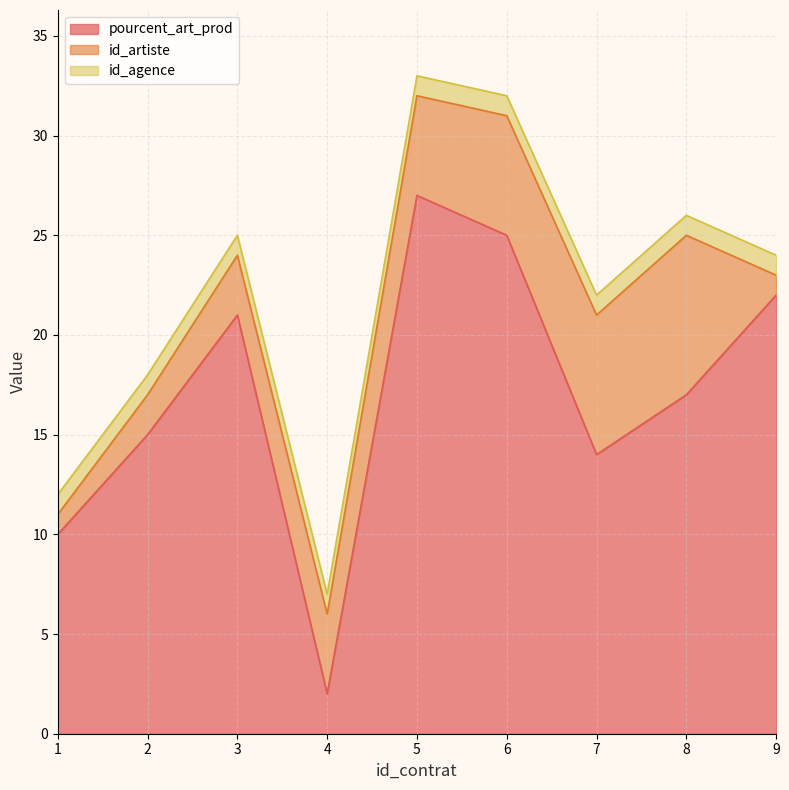

The id_agence series shows 1 at 1. True or false?

True